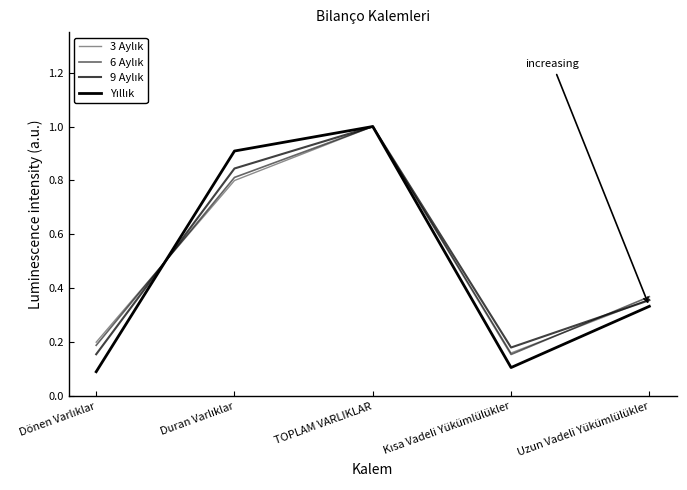

What is the value of the 9 Aylık point at the 1st from the left?

0.2